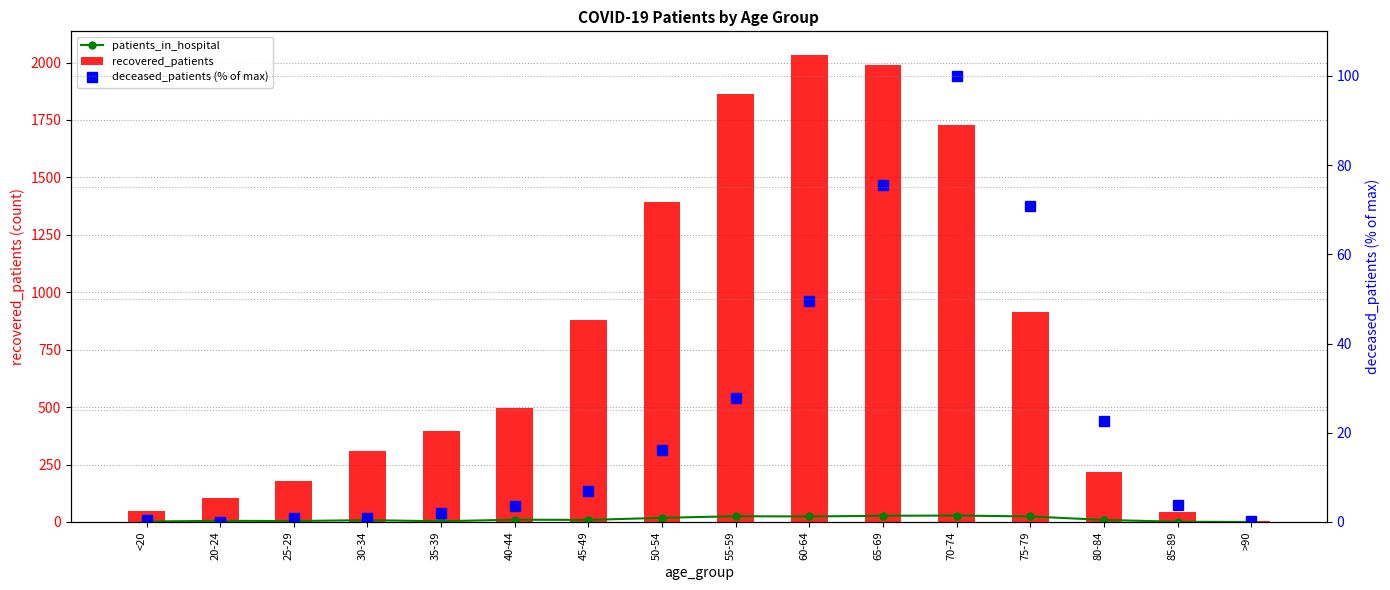

Between 45-49 and 50-54, which series saw the biggest shift?

recovered_patients